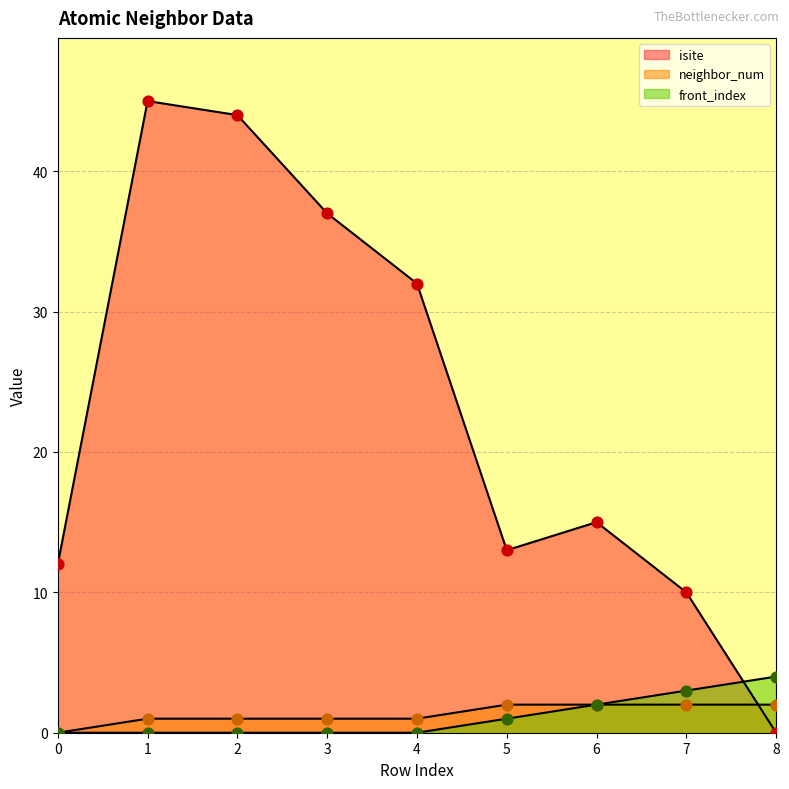

Which series has the largest Y range (max minus min)?

isite